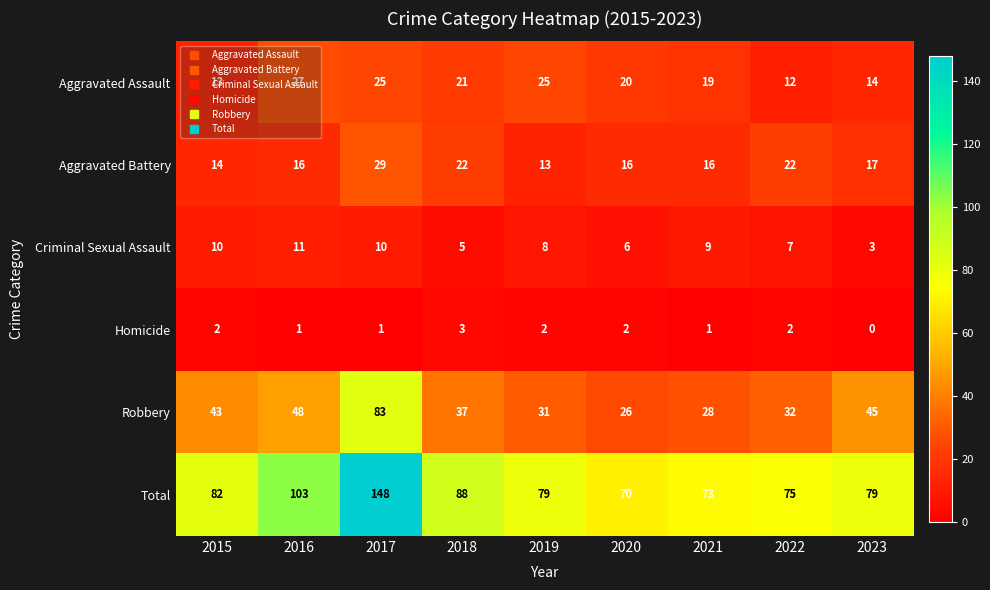

How many distinct data groups are displayed?

6